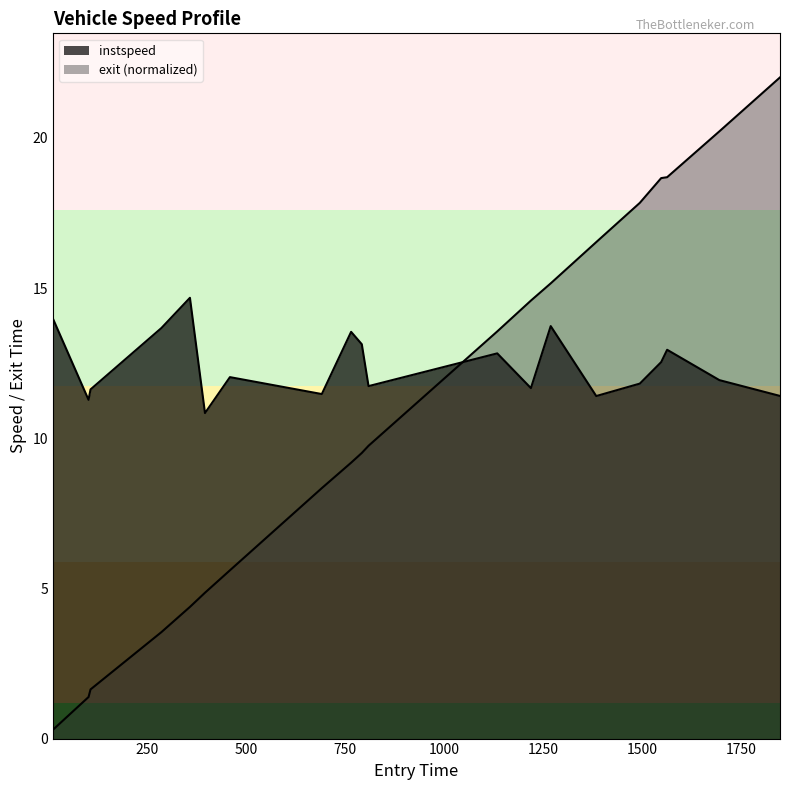

What is the maximum value for exit?

22.0